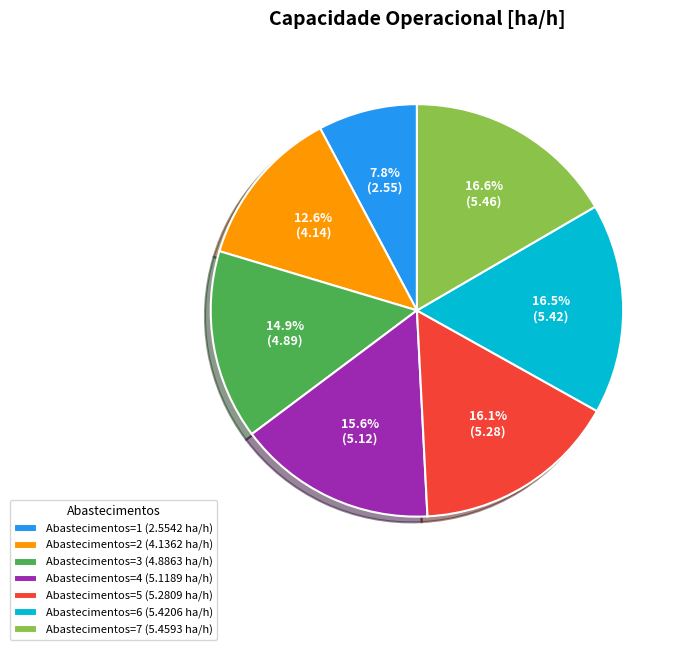

To the nearest percent, what is the average slice percentage?

14%